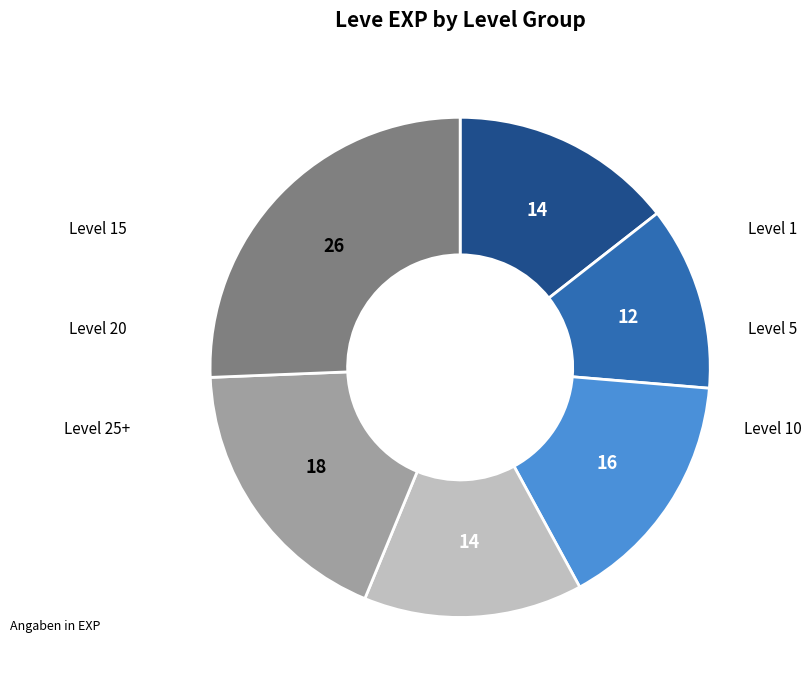

How many slices are in this pie chart?

6